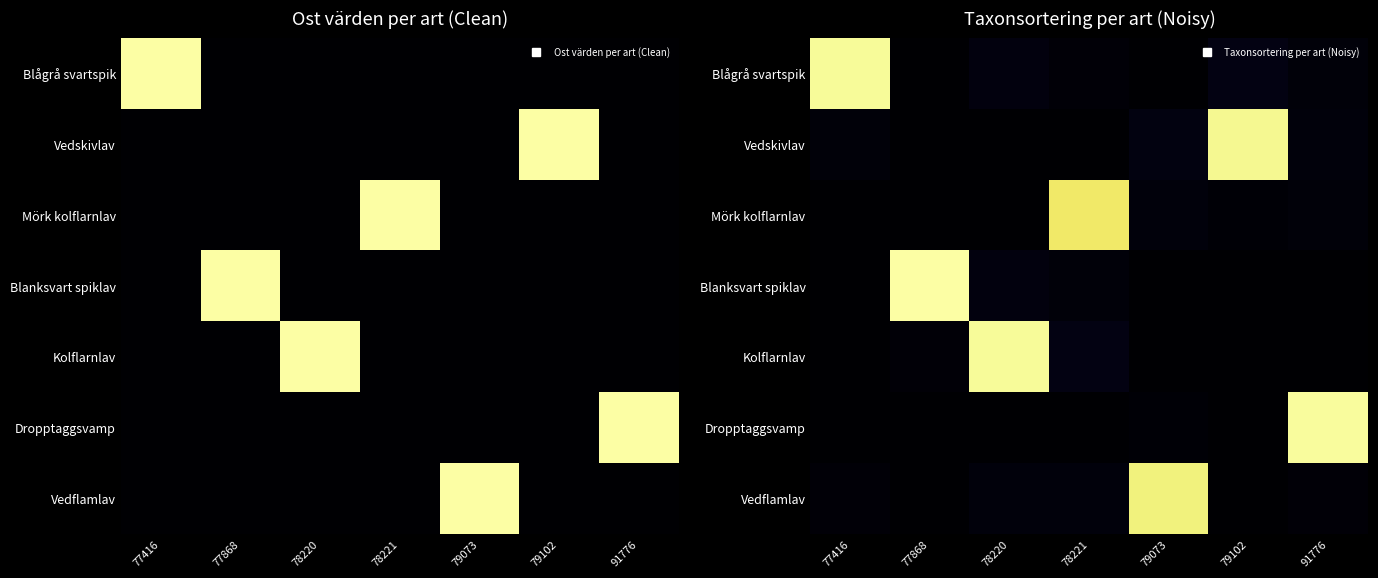

Is the value of Mörk kolflarnlav at 91776 greater than the value of Kolflarnlav at 77416?

Yes